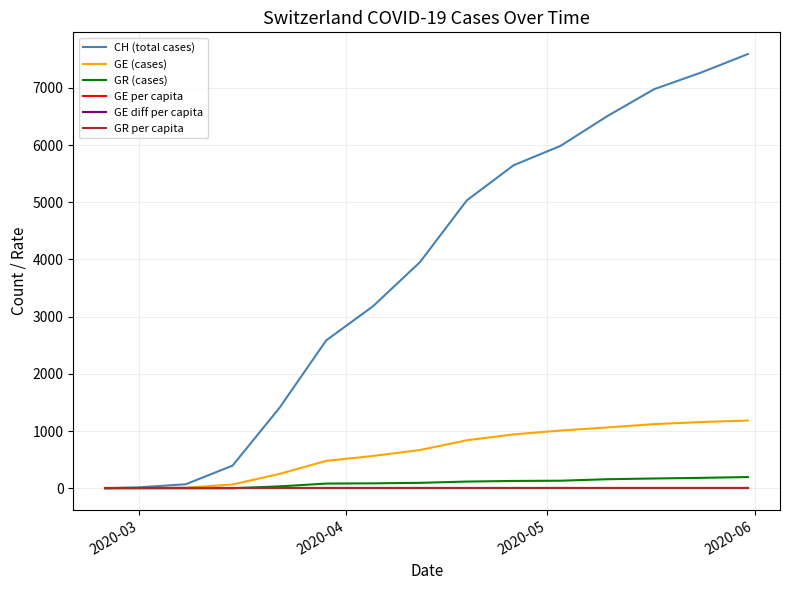

How many lines are shown in the chart?

6